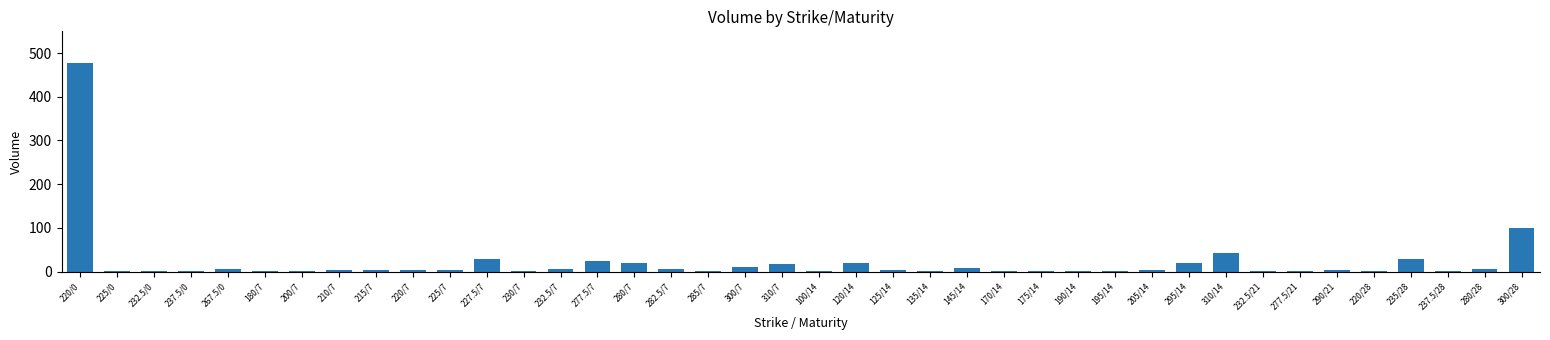

True or false: the data shows 29 at 235/28.

True